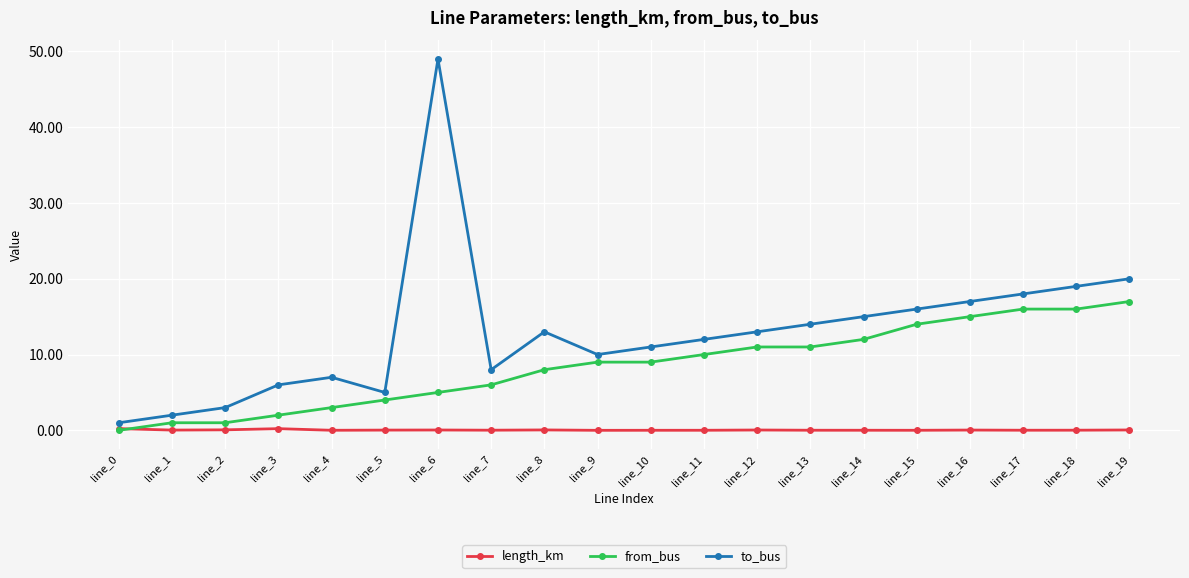

In to_bus, how many points are lower than both neighbors (excluding endpoints)?

3